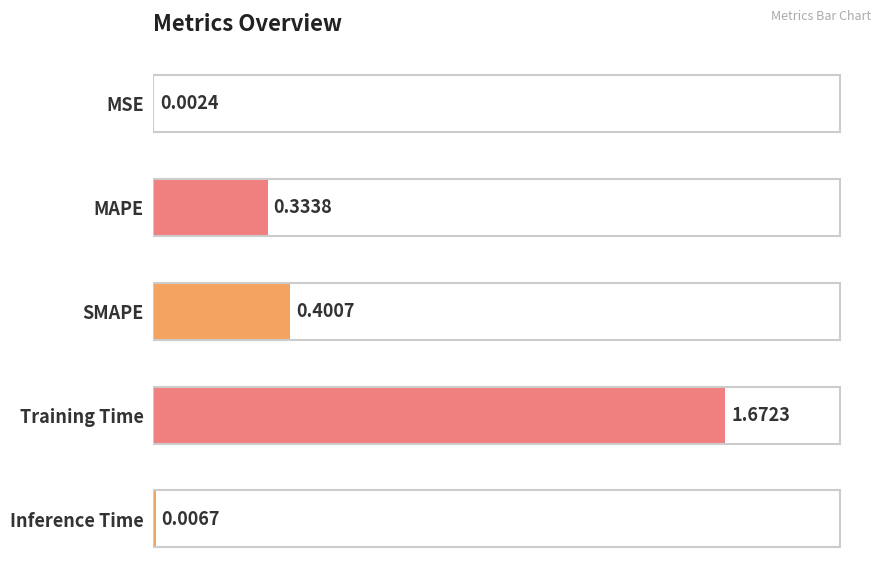

At which category does the chart reach its peak across all series?

Training Time